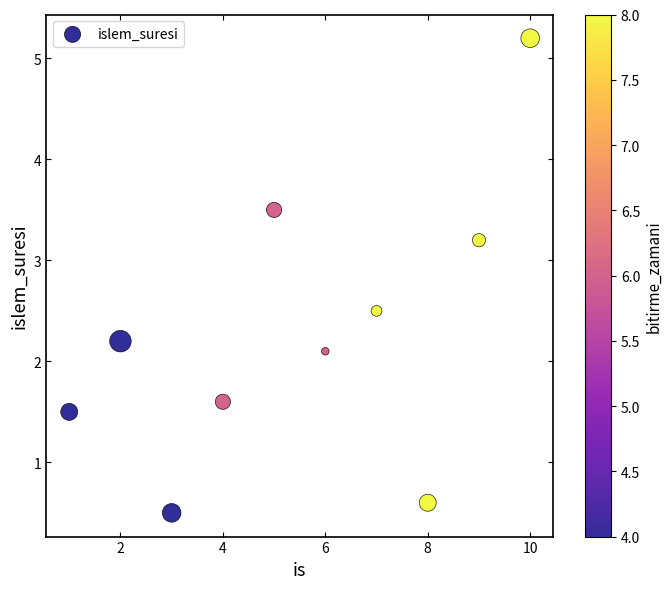

What Y value in the scatter plot is closest to 2?

2.1